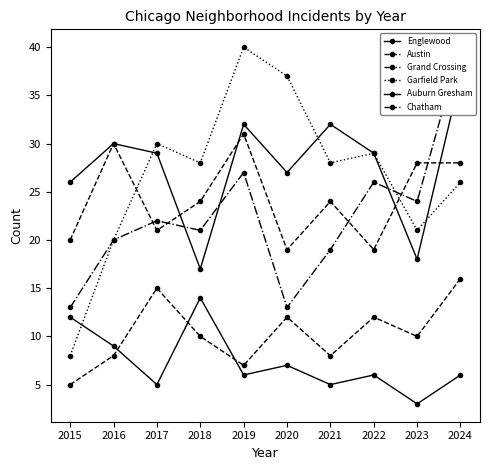

What is the lowest value of the Auburn Gresham series?

3